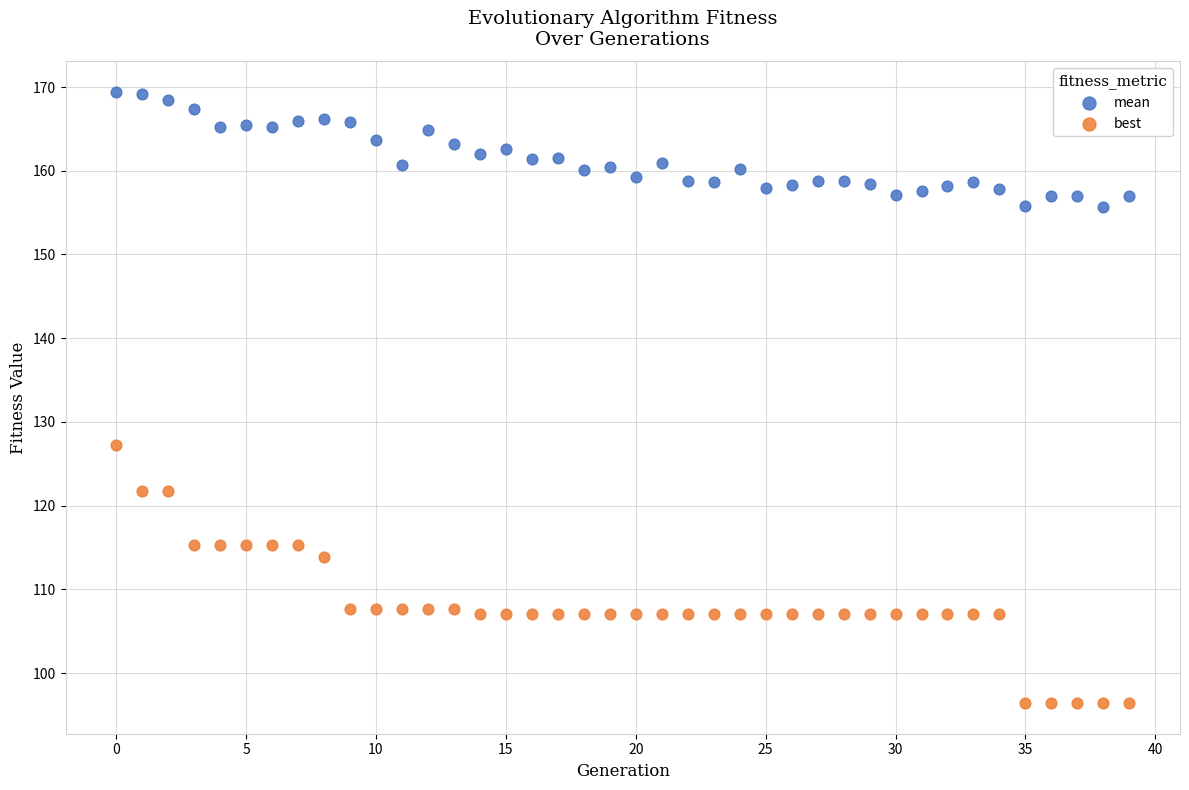

Which series contains the lowest Y value?

best